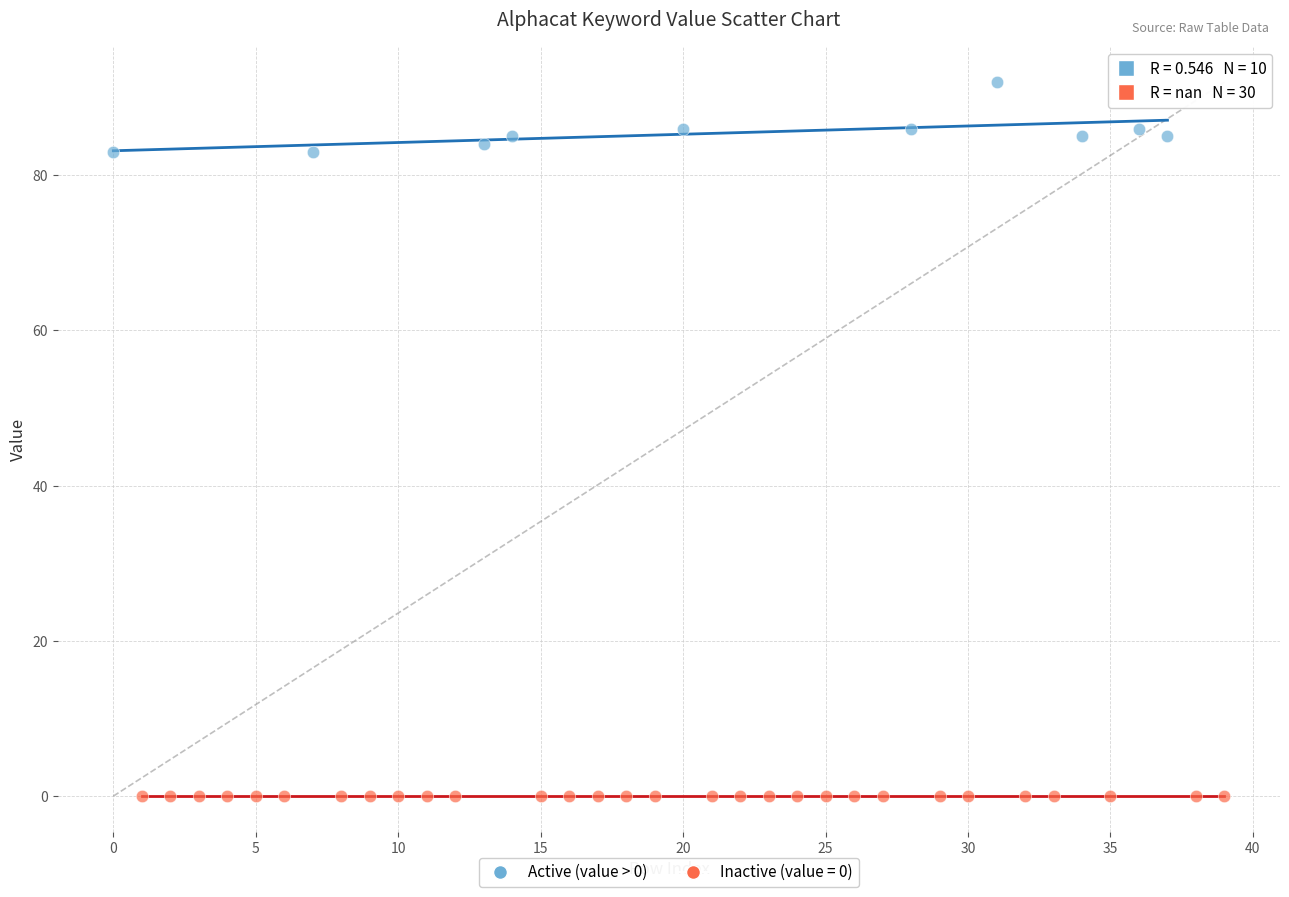

Which series contains the lowest Y value?

Inactive (value = 0)